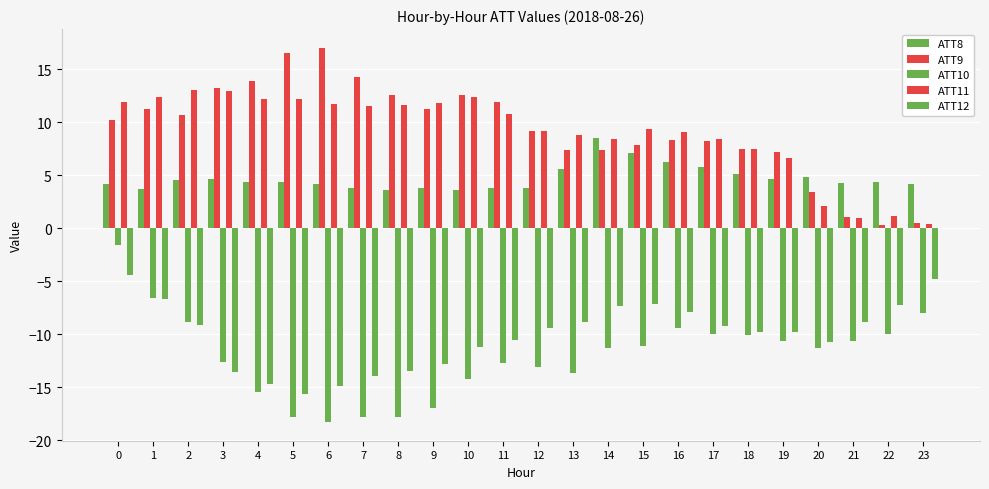

The ATT12 series shows -4.7 at 23. True or false?

True